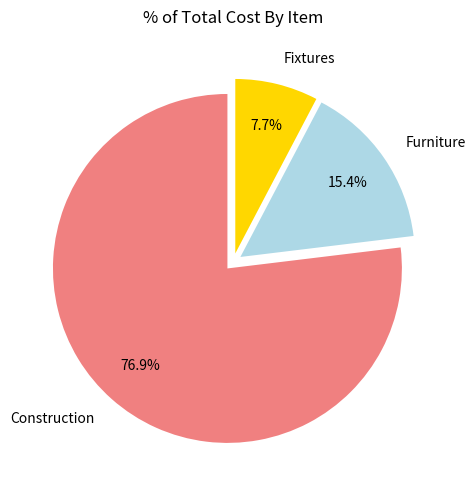

Combined, what portion of the pie is Construction and Furniture?

92.3%